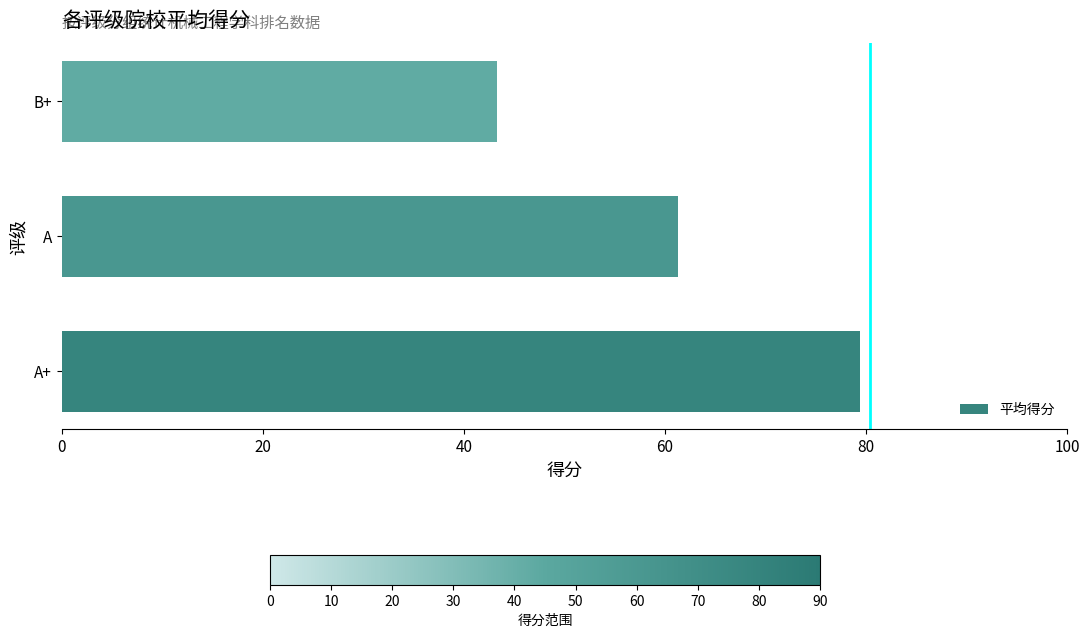

Are the bars horizontal?

Yes